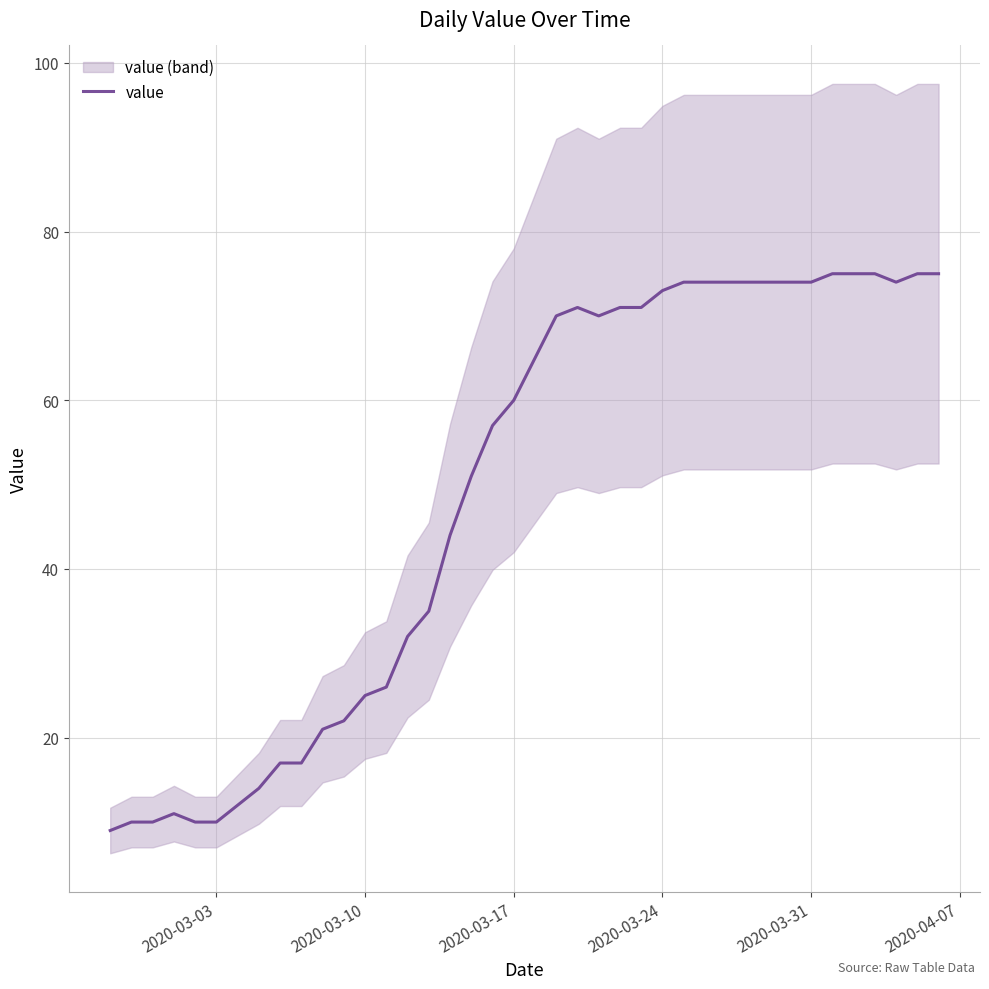

What is the minimum value shown in the chart?

9